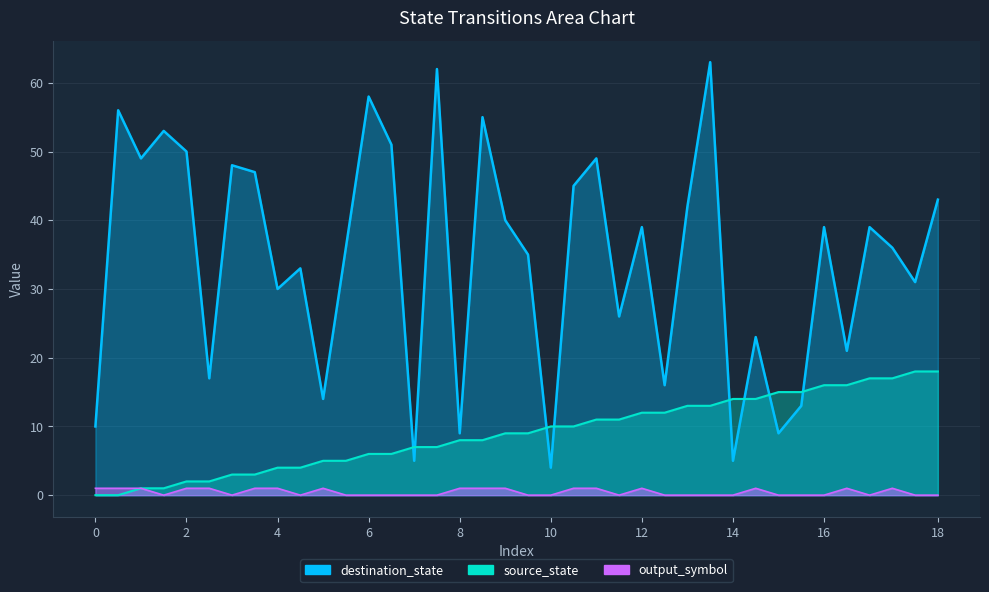

What is the difference between the source_state values at 9 and 16?

7